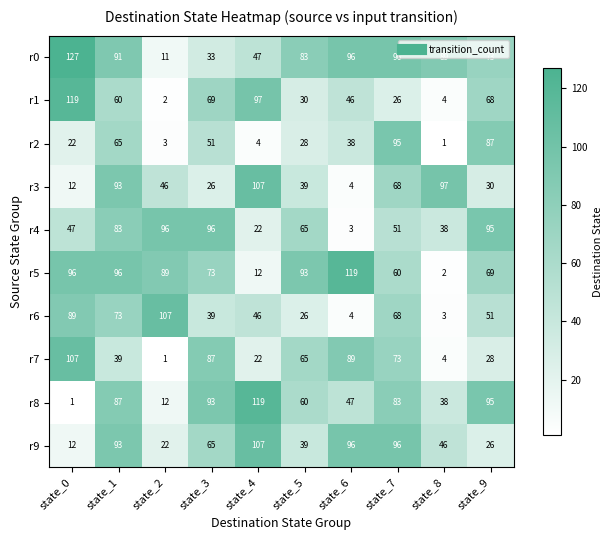

What is the difference between the maximum and minimum values in the r6 series?

104